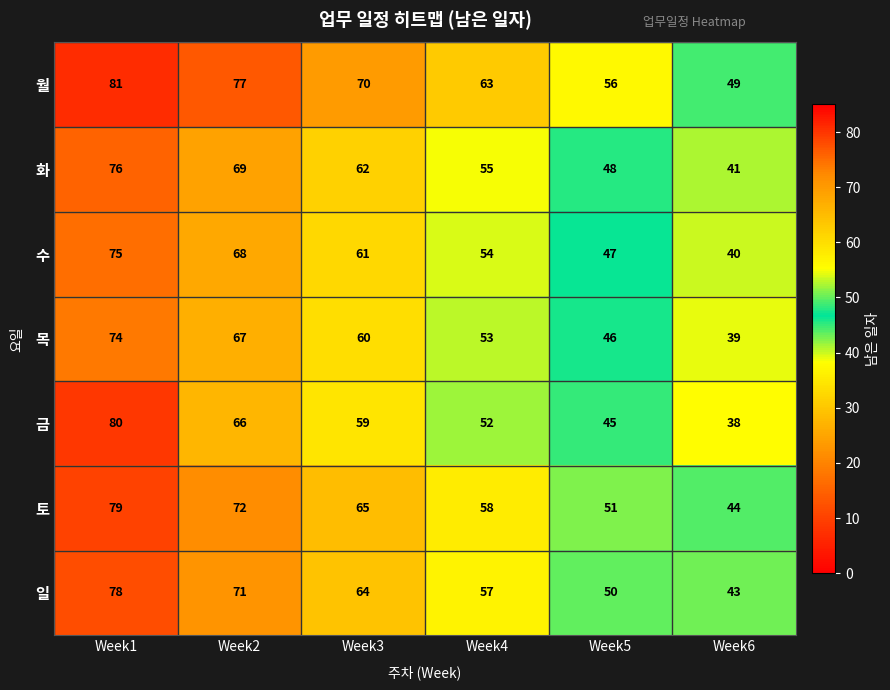

Count the 금 values in the range 45 to 66.

4